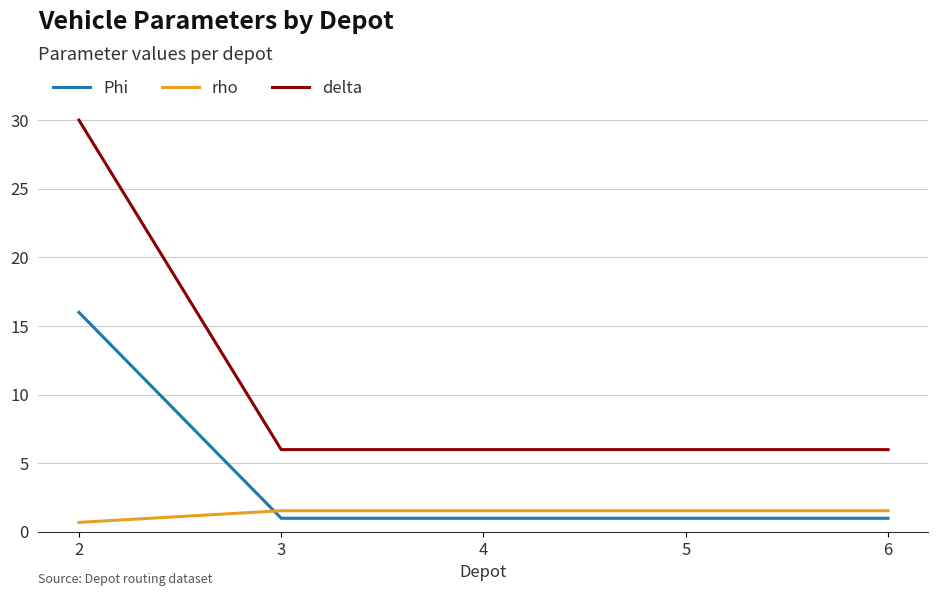

What is the minimum value shown in the chart?

0.7